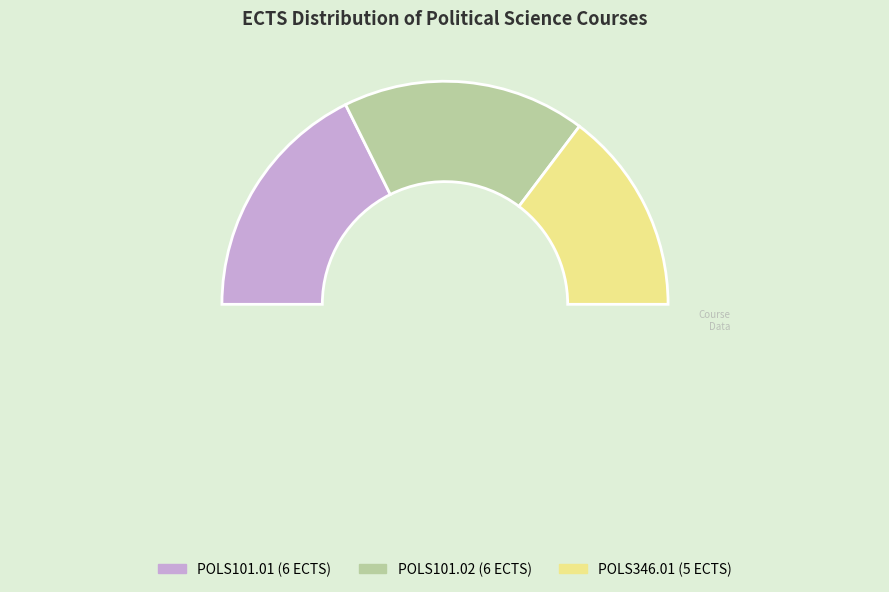

What is the largest slice in the pie chart?

POLS101.01